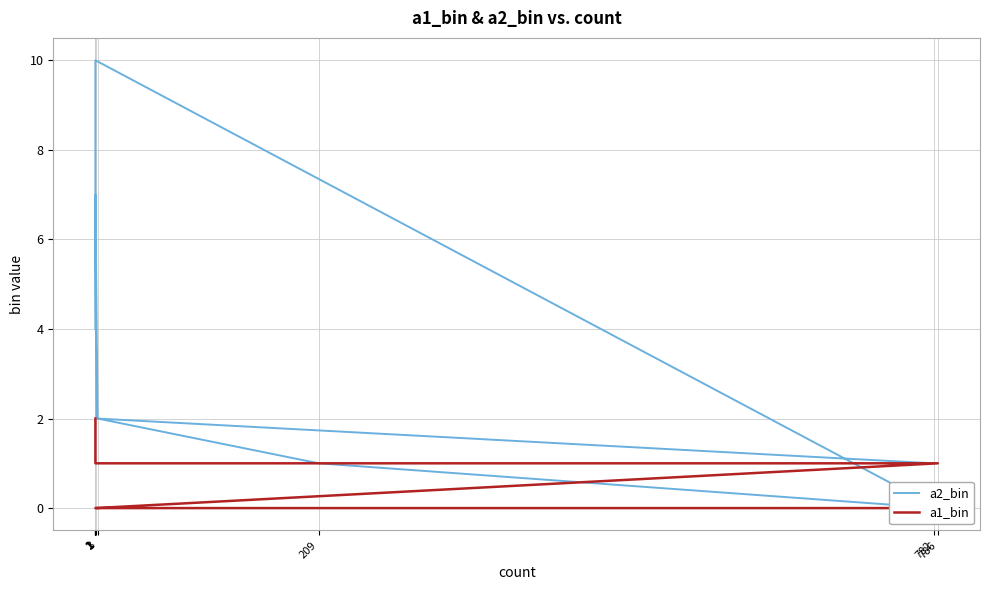

List the series in order of their peak value, lowest first.

a1_bin, a2_bin